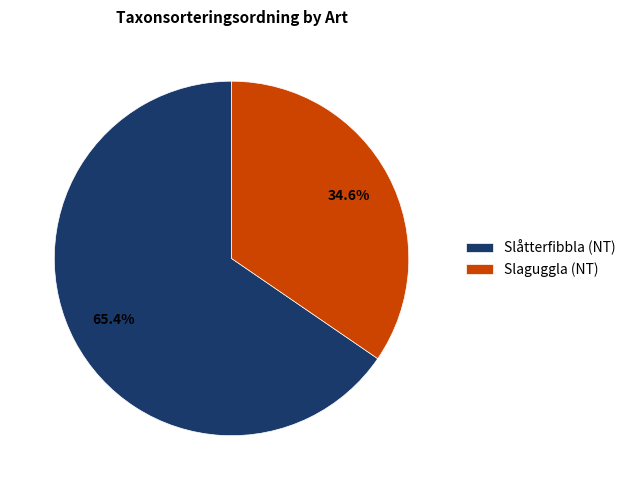

What is the smallest slice in the pie chart?

Slaguggla (NT)